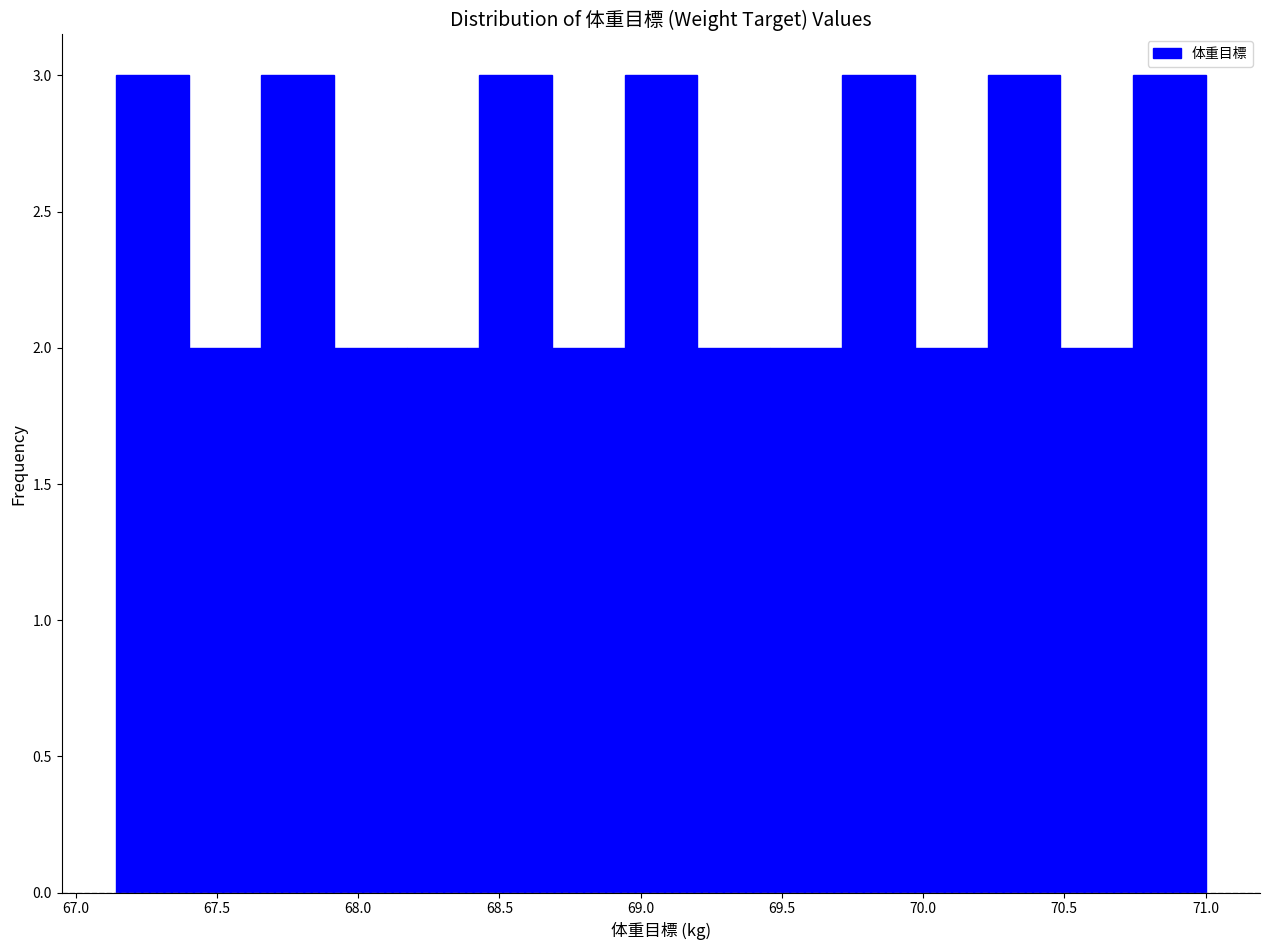

What is the height of the bar covering 69.95 to 70.25 on the x-axis? Neither the bar edges nor the heights are printed on the chart, so give them approximately, as read against the axes.

2